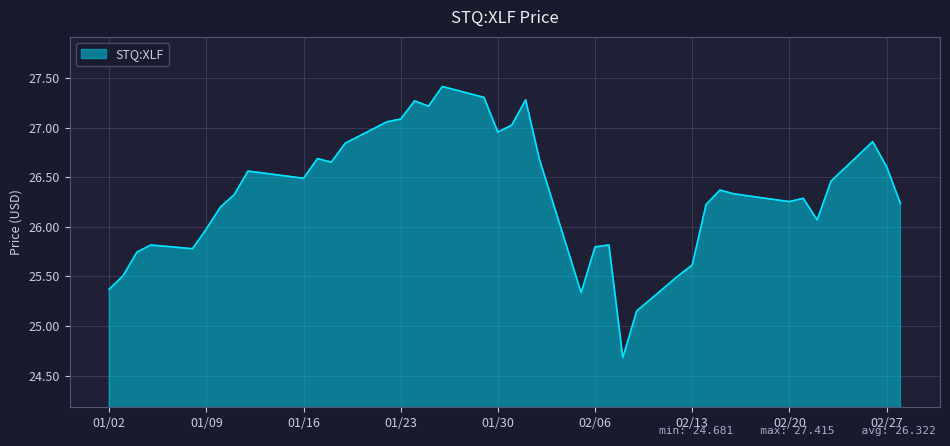

What is the maximum value shown in the chart?

27.4